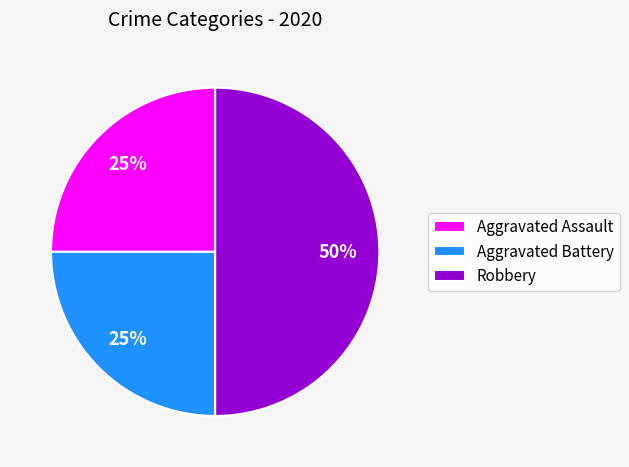

Count the number of slices in the pie.

3